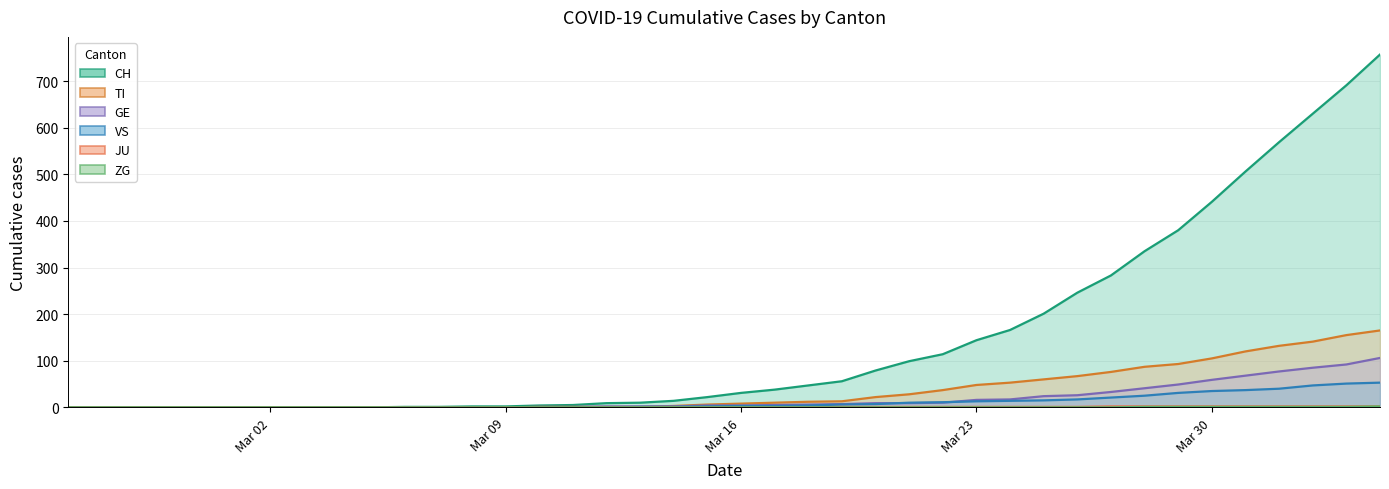

True or false: VS and ZG cross at least once.

False